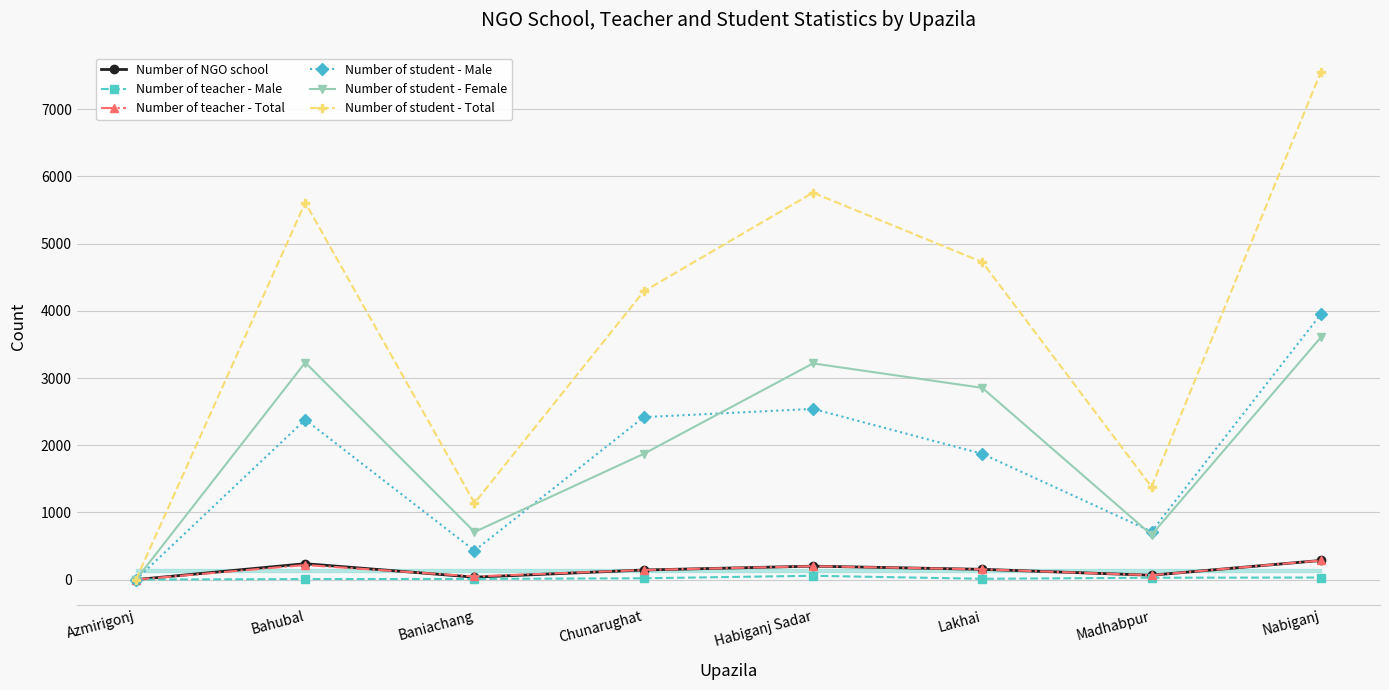

Which series has the widest spread of values?

Number of student - Total